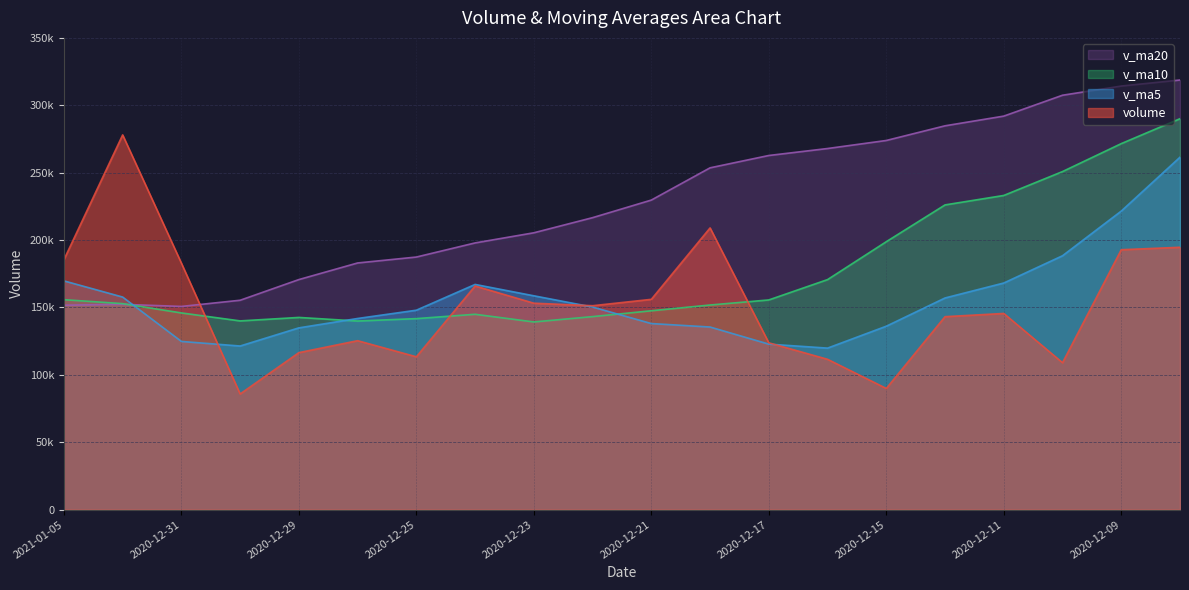

How many lines are shown in the chart?

4